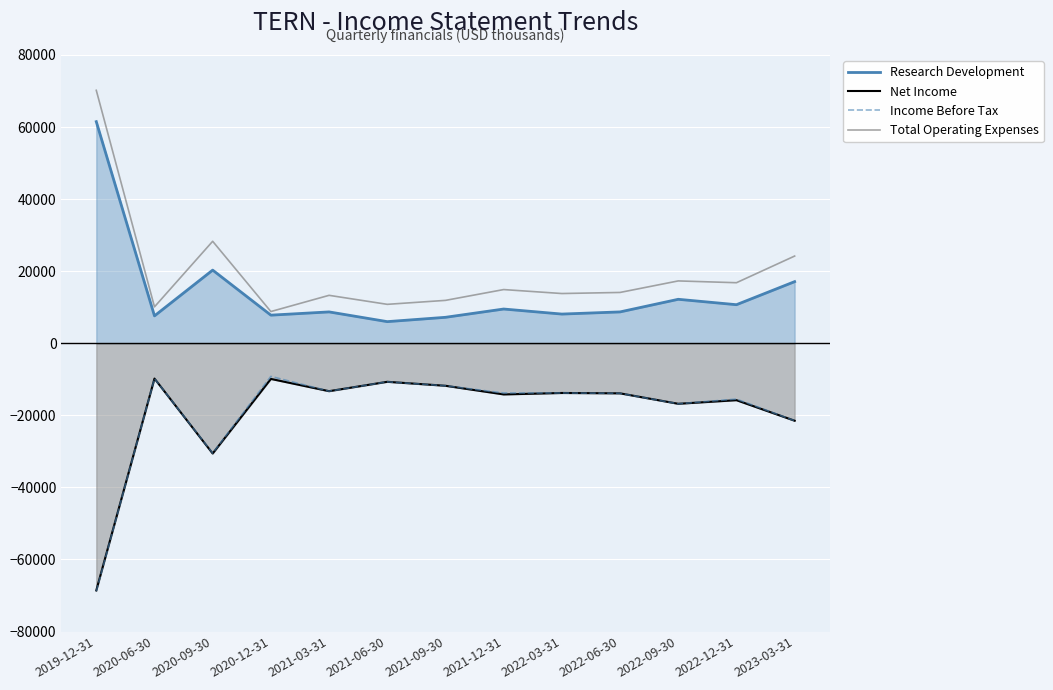

What is the value of the Income Before Tax point at the 1st from the left?

-68800